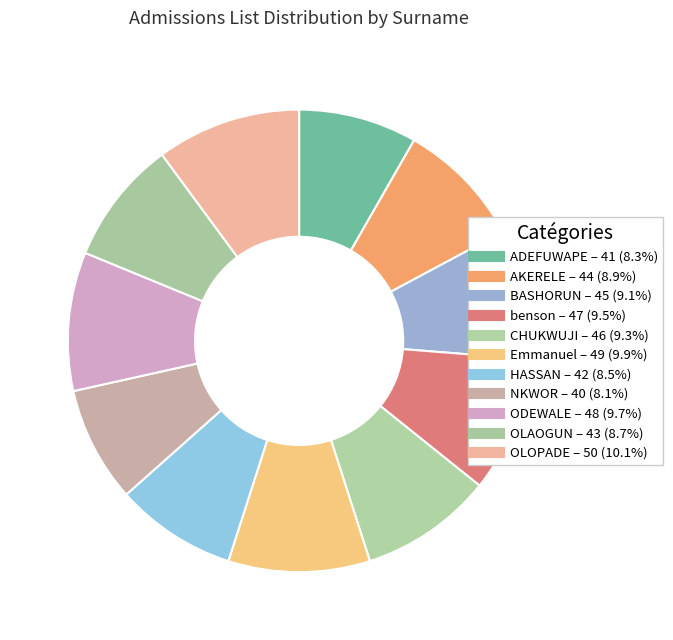

Which slice is the largest?

OLOPADE